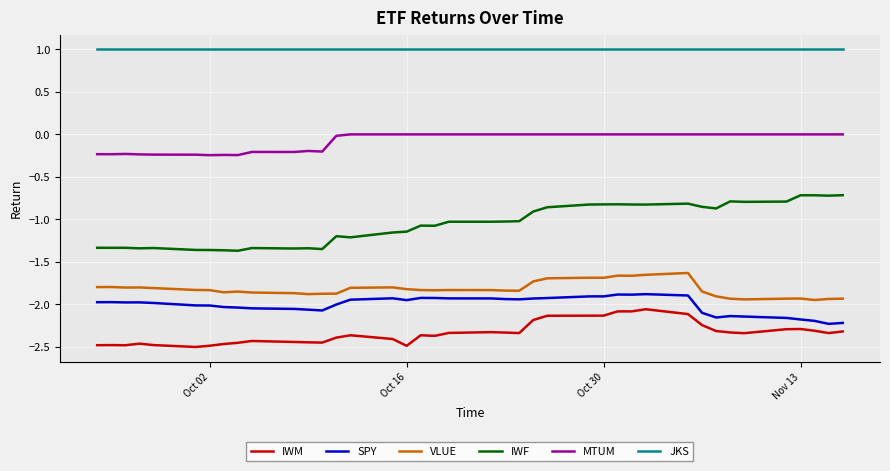

What is the difference between the maximum and minimum values in the IWF series?

0.7